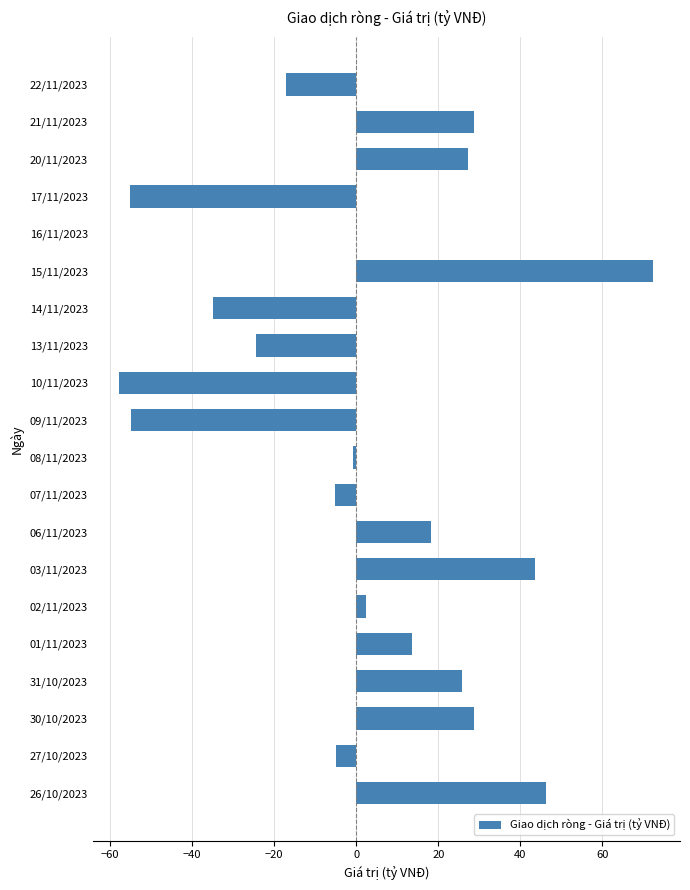

At which category does the chart reach its peak across all series?

15/11/2023